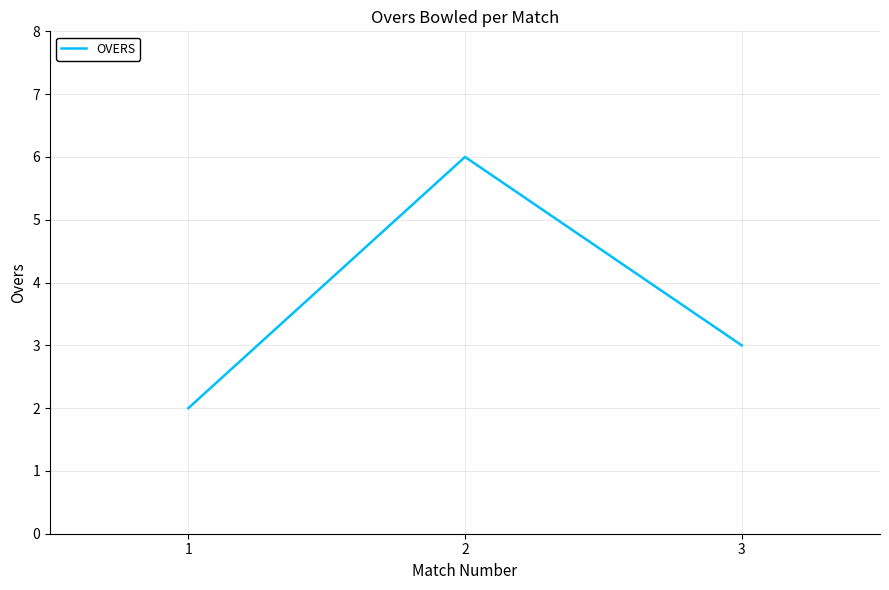

Reading left to right, what are all the values shown in this chart?

2	6	3